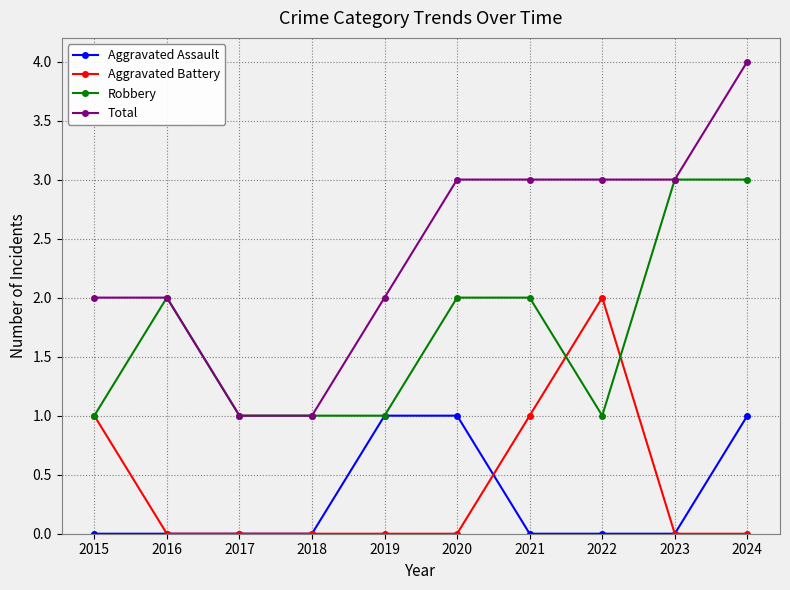

At how many categories does at least one series exceed 0?

10